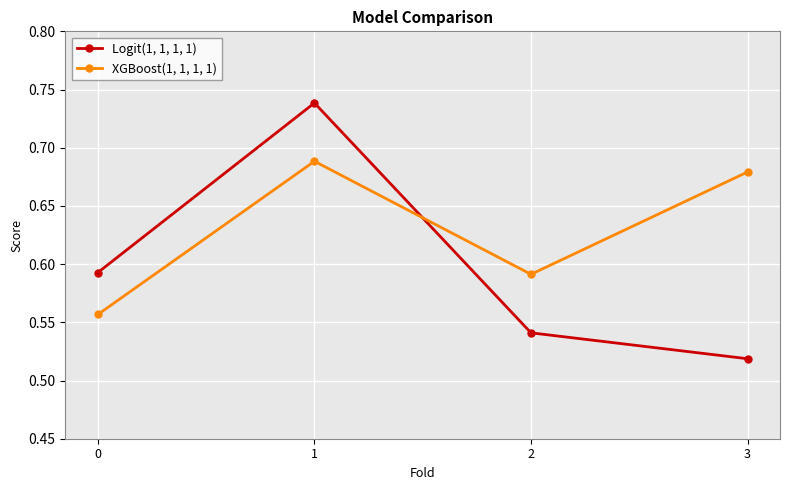

Rank the series by their maximum value, from highest to lowest.

Logit(1, 1, 1, 1), XGBoost(1, 1, 1, 1)